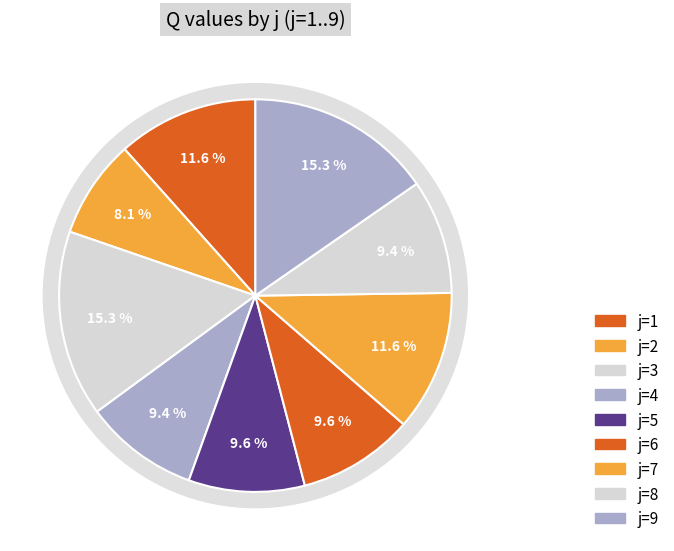

What percentage is the 7 slice, to the nearest percent?

12%